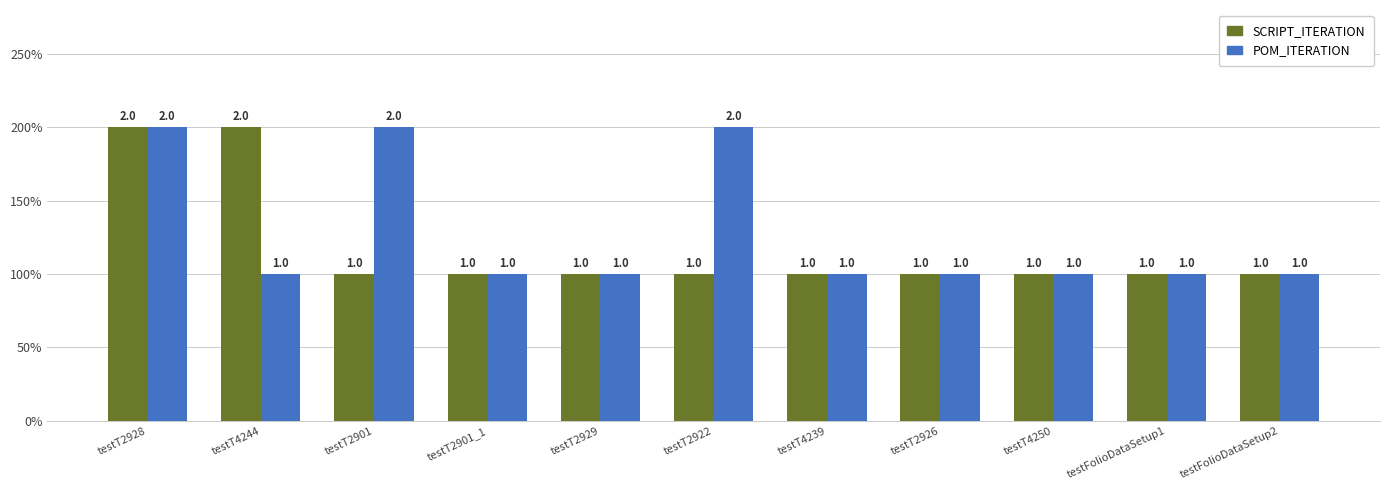

Which category has the lowest value across all series?

testT2901